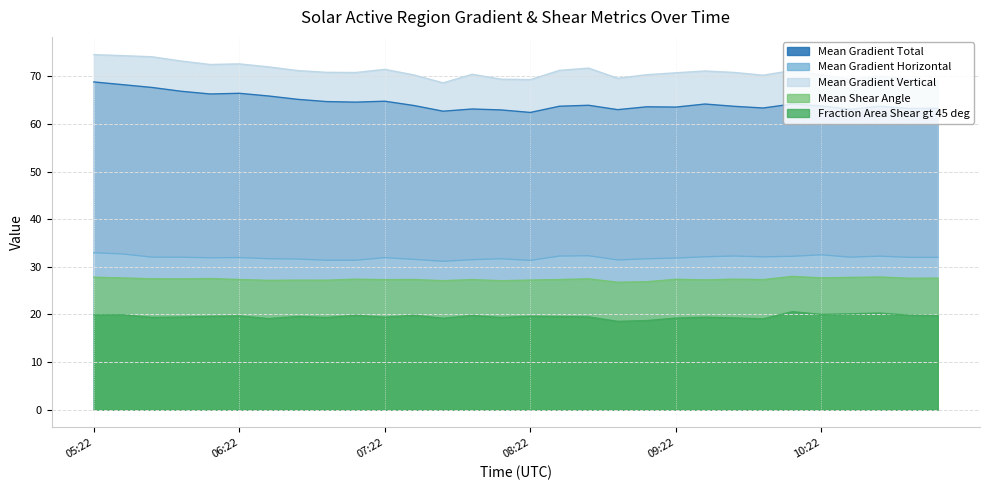

Where is the first local maximum for Mean Gradient Vertical?

06:22